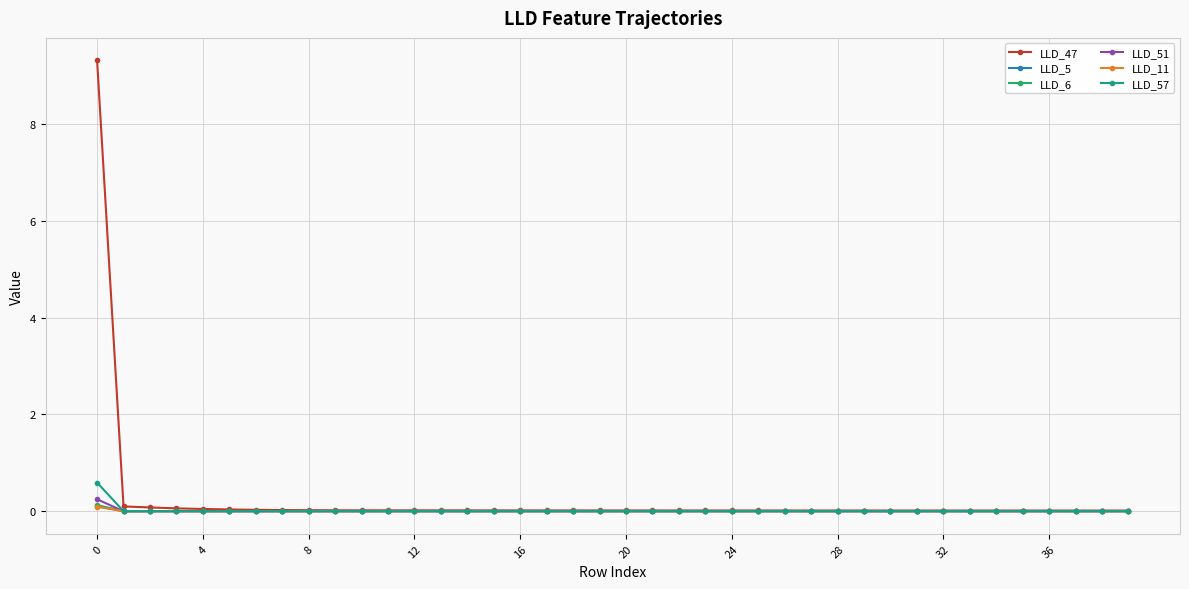

What is the highest value of the LLD_51 series?

0.2